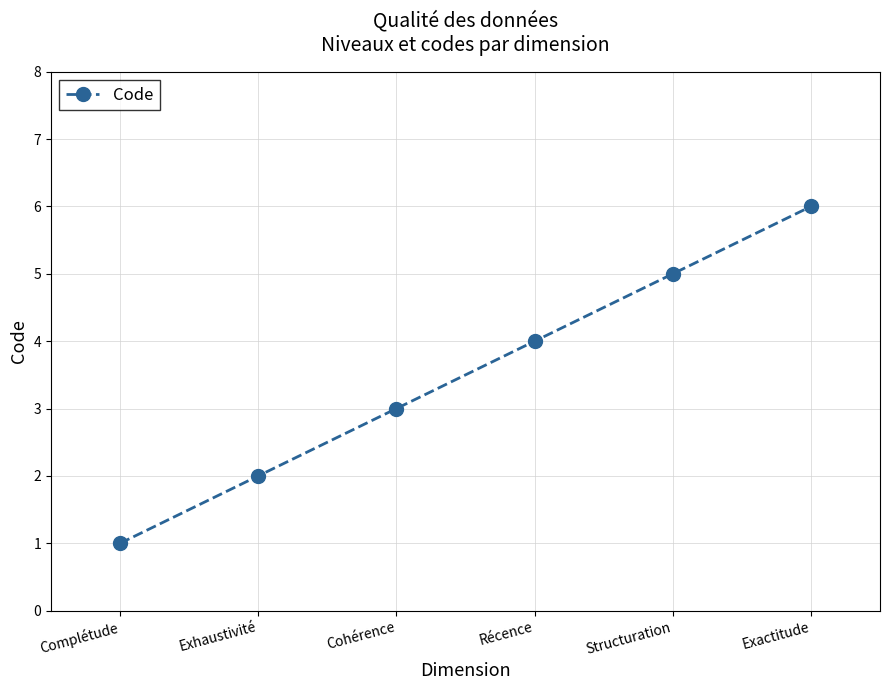

Rank the categories by value from lowest to highest.

Complétude, Exhaustivité, Cohérence, Récence, Structuration, Exactitude